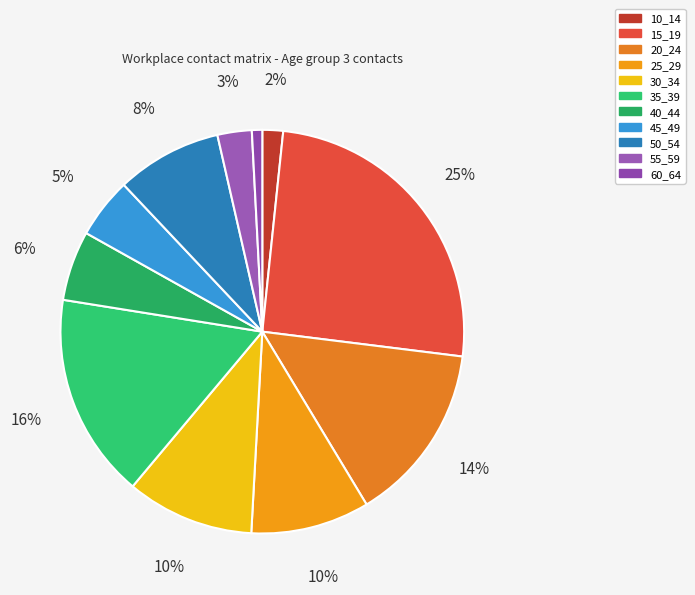

To the nearest percent, what is the difference between the largest and smallest slice percentages?

24%